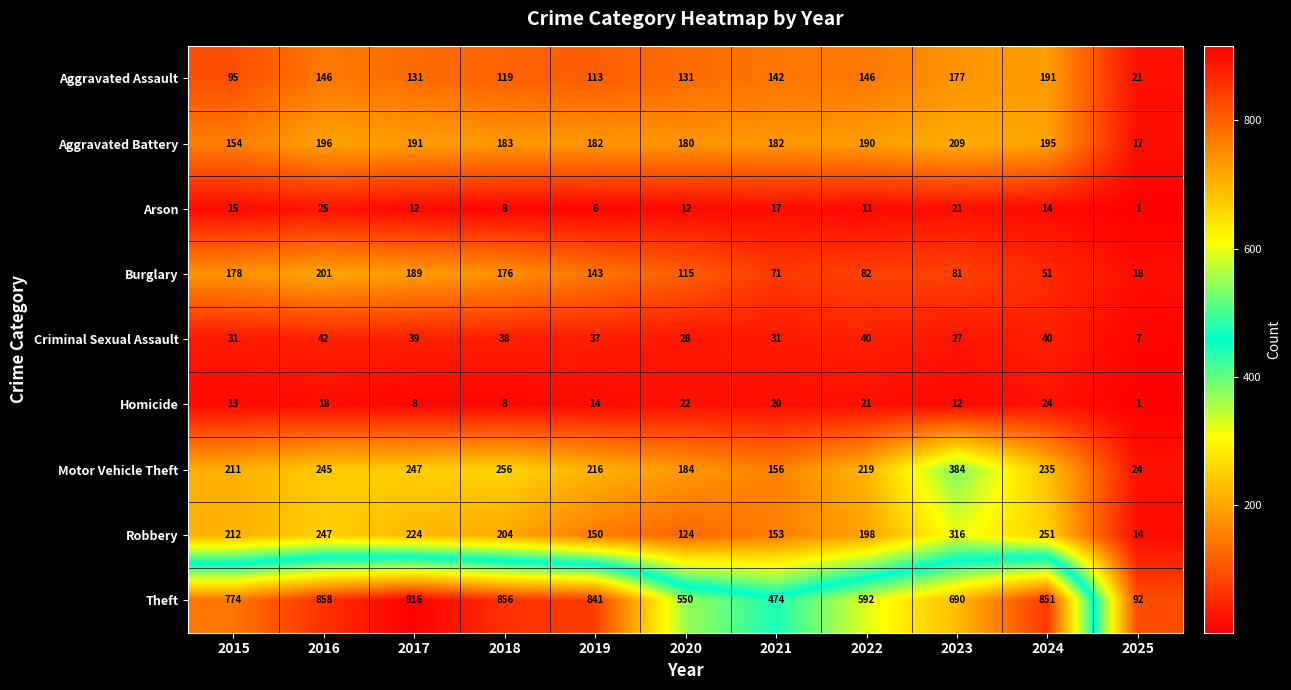

How many distinct data groups are displayed?

9